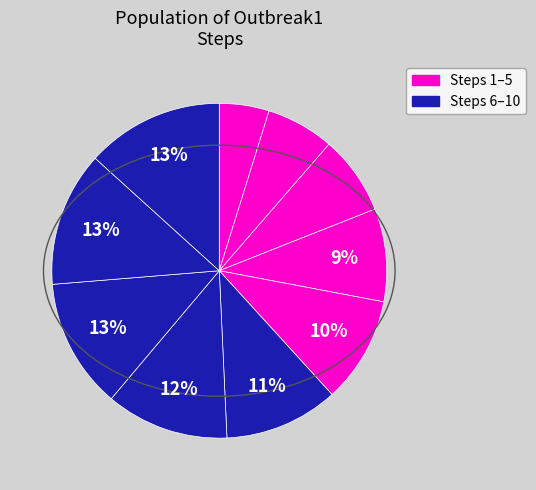

How many slices are in this pie chart?

10